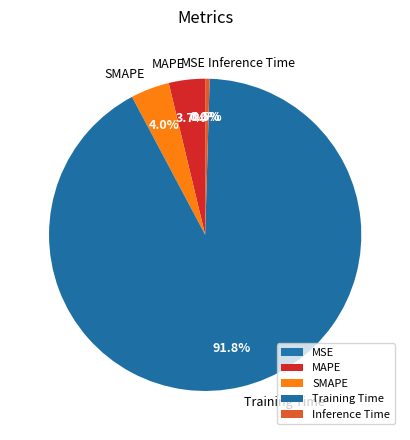

Which category has the biggest portion of the pie?

Training Time